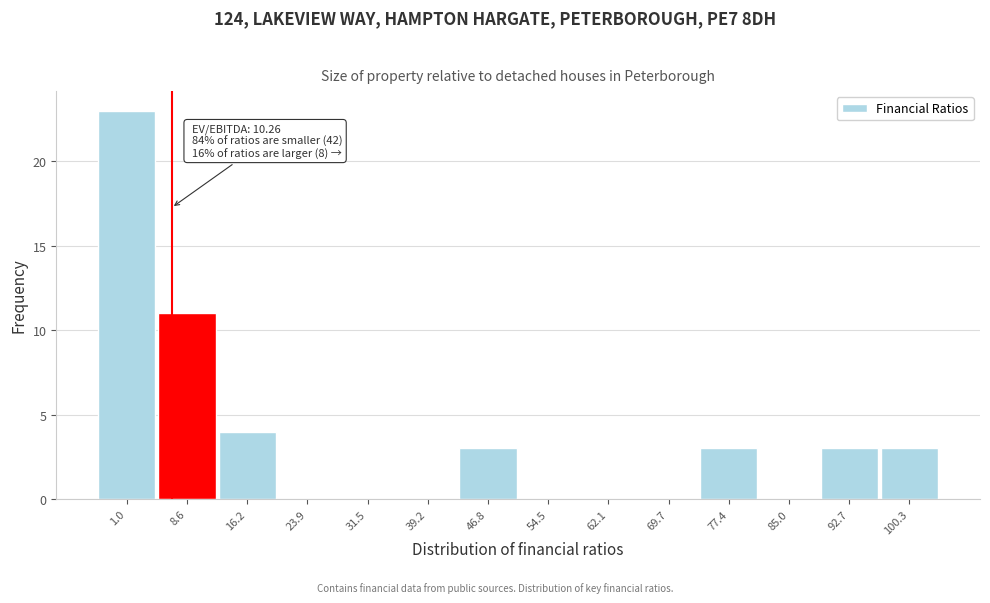

Reading left to right, transcribe all the data shown in this chart.

1.0=23	8.6=11	16.2=4	23.9=0	31.5=0	39.2=0	46.8=3	54.5=0	62.1=0	69.7=0	77.4=3	85.0=0	92.7=3	100.3=3